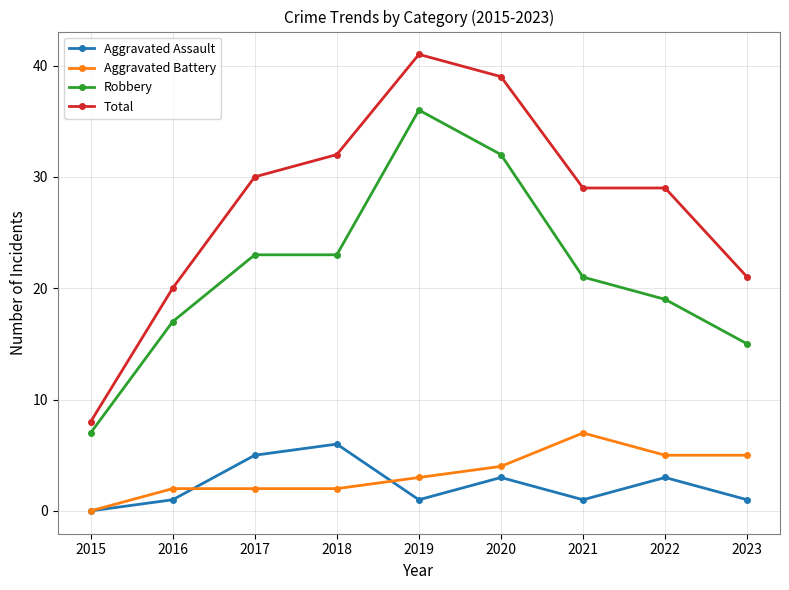

What value does the Aggravated Assault series have at 2022?

3